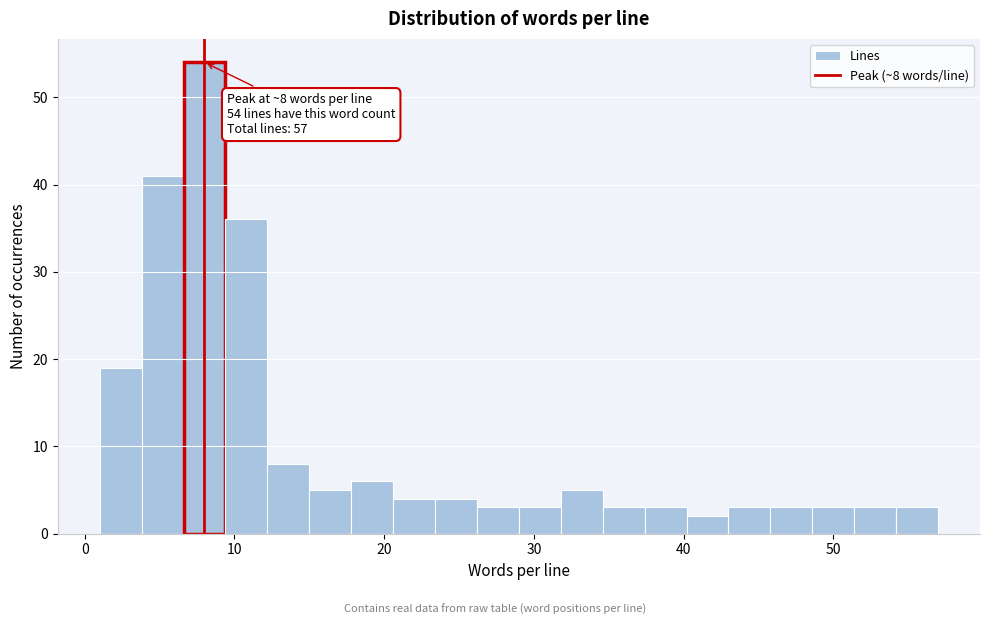

Around what value on the x-axis is the tallest bar? Give the approximate position of its centre, as read against the axis.

8